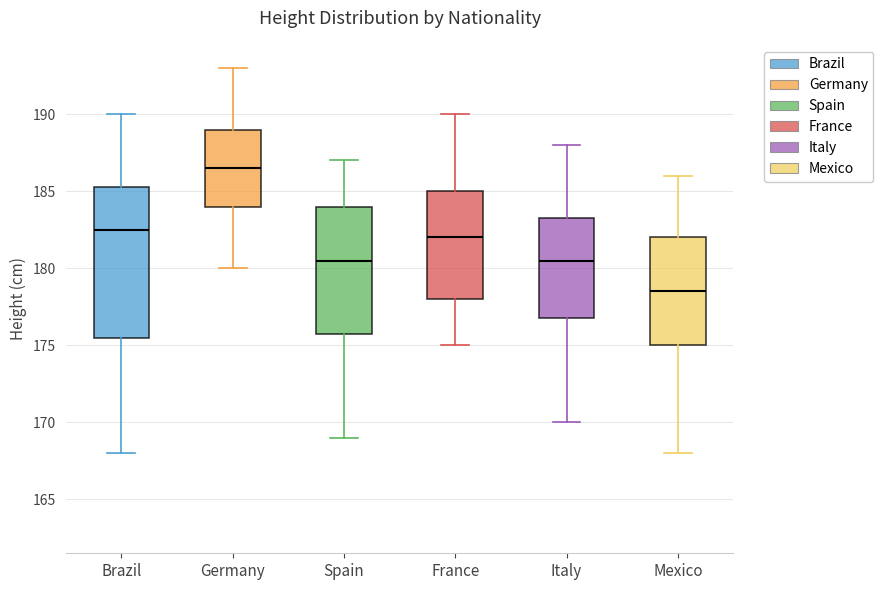

Where is the lower edge of the box for Germany on the y-axis? The values are not printed on the chart, so give them approximately, as read against the axis.

184.0